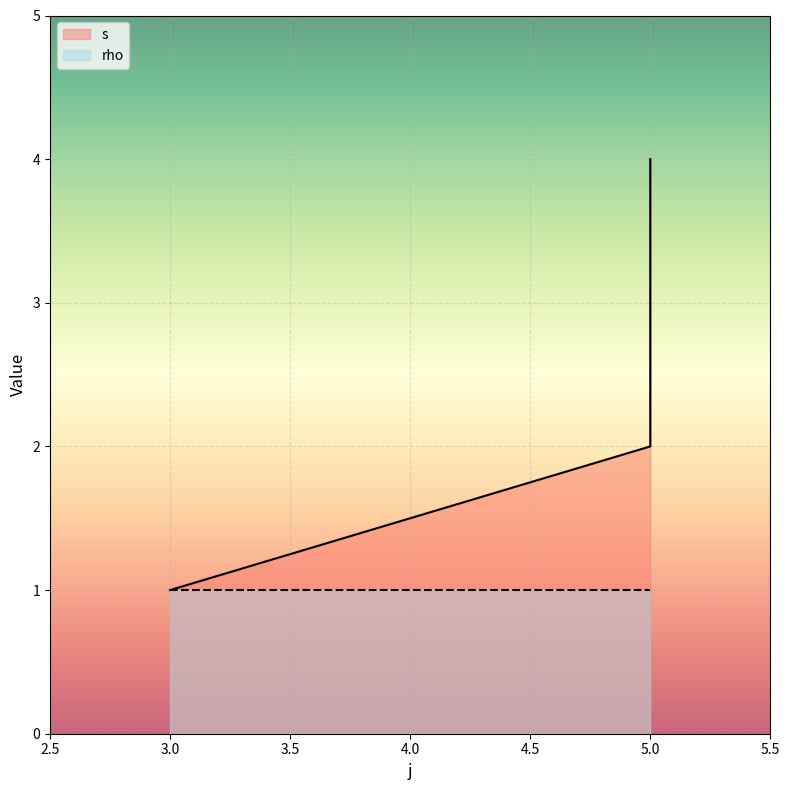

Reading right to left, list all the values displayed in this chart.

5=4	5=3	5=2	3=1